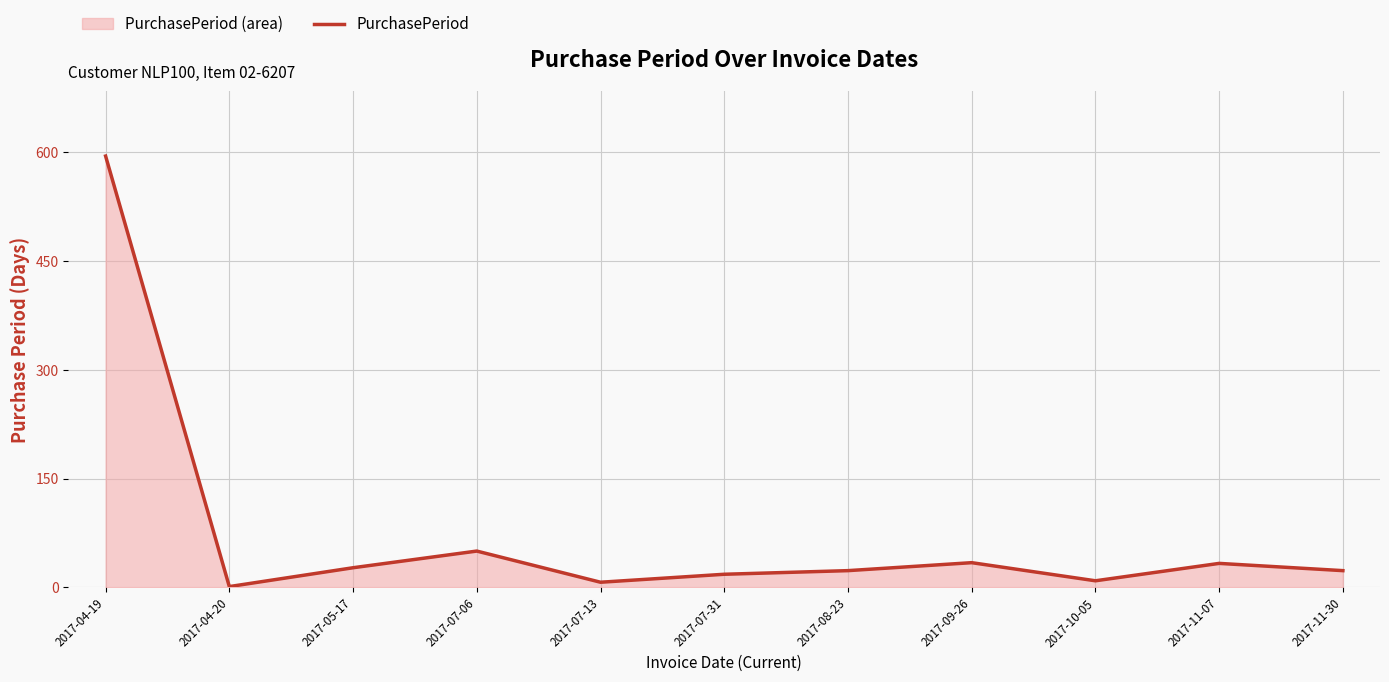

The chart shows a value of 17 at 2017-11-07. True or false?

False